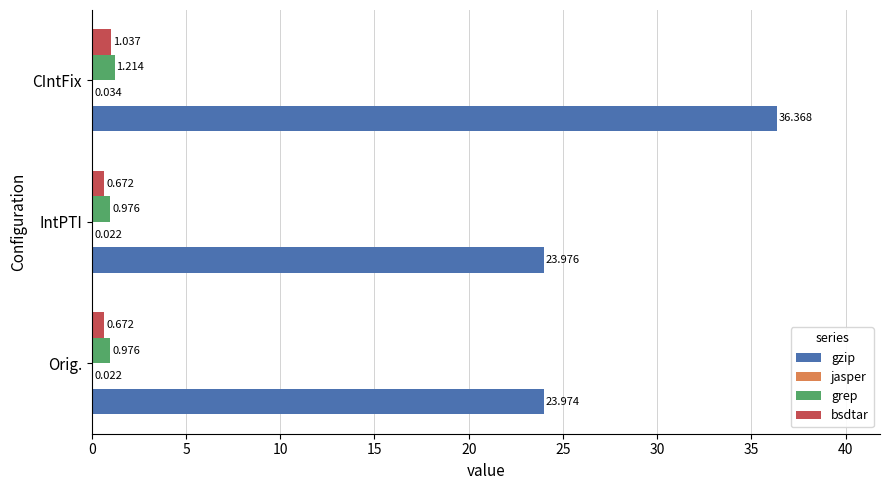

Which series has the largest total across all categories?

gzip